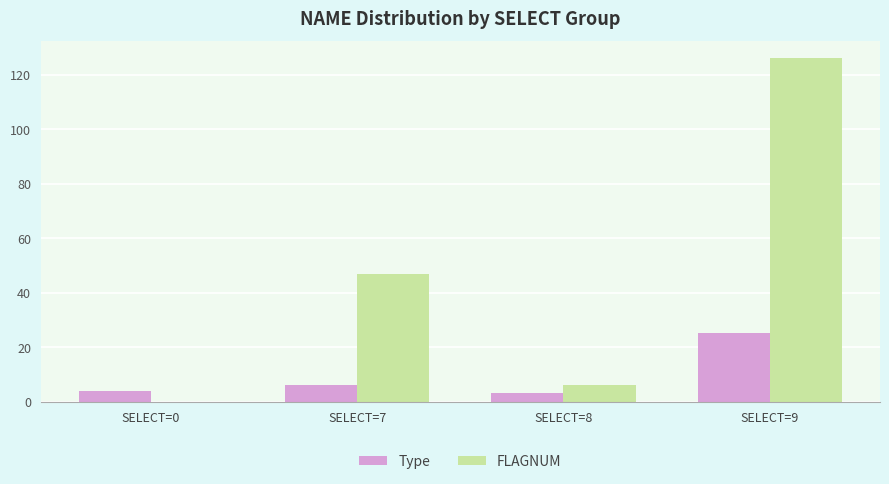

What is the total value across all series at SELECT=8?

9